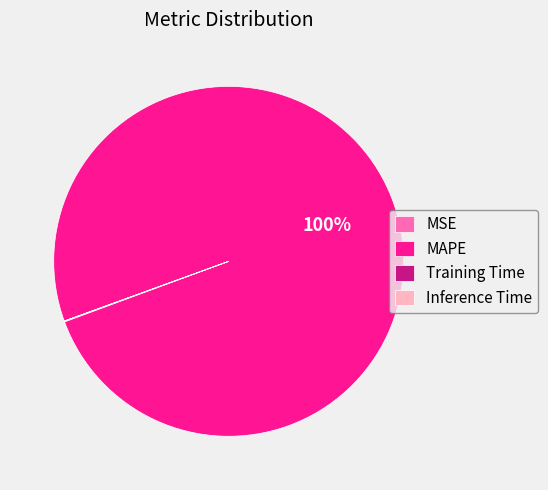

To the nearest percent, what is the average slice percentage?

25%